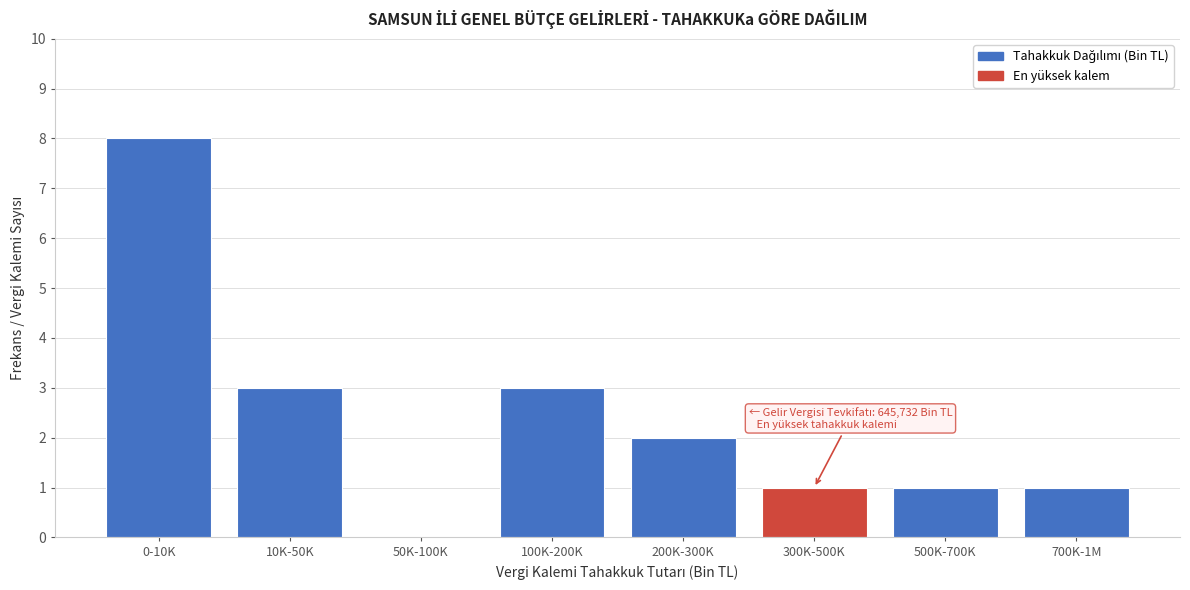

Reading left to right, extract all data points from this chart.

0-10K=8	10K-50K=3	50K-100K=0	100K-200K=3	200K-300K=2	300K-500K=1	500K-700K=1	700K-1M=1